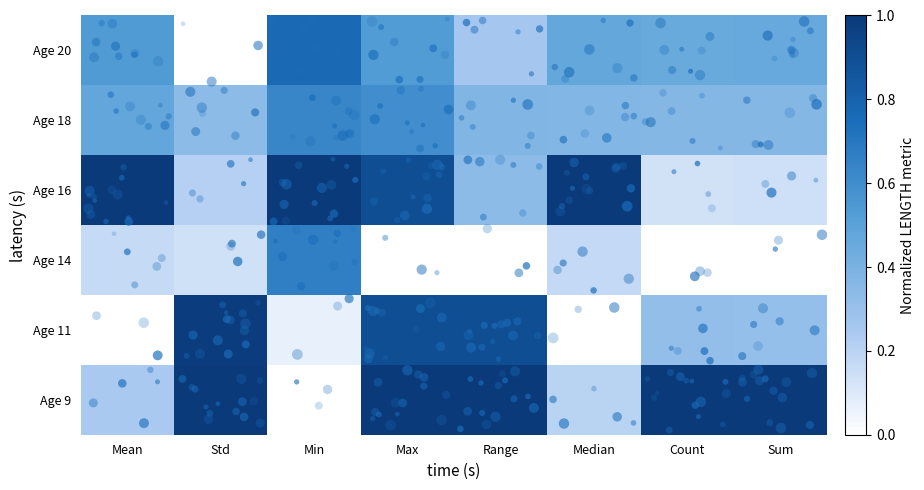

Which has a higher value, Range or Min?

Range